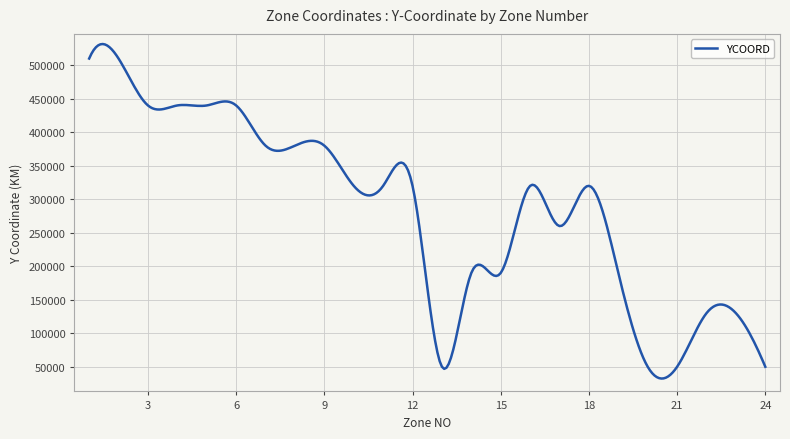

What is the maximum value shown in the chart?

531672.7